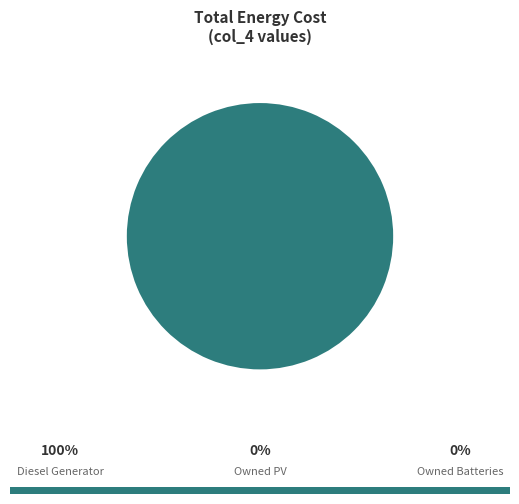

True or false: Owned PV accounts for 0% of the total.

True